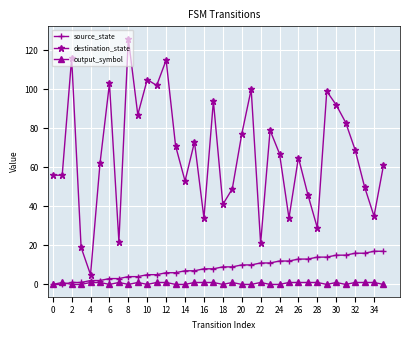

Rank the series by their maximum value, from lowest to highest.

output_symbol, source_state, destination_state